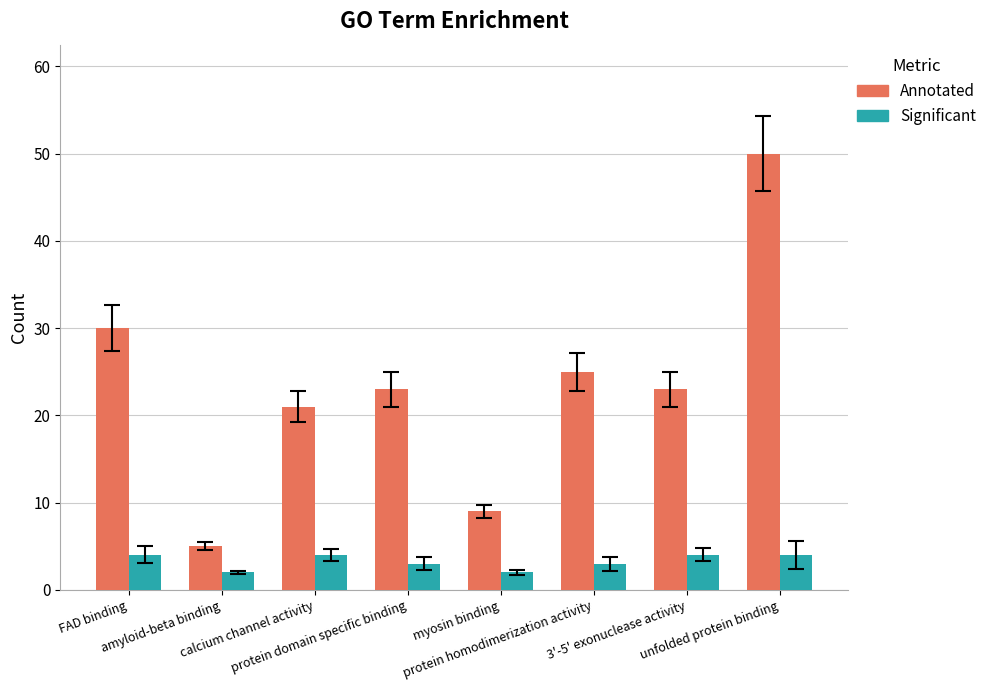

What is the maximum value for Significant?

4